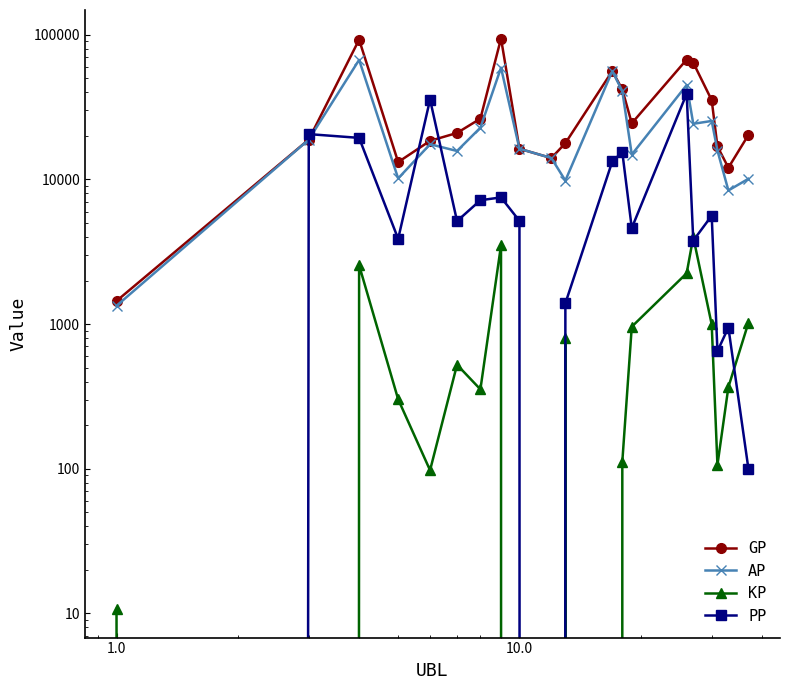

Is the value of PP at 10 greater than the value of KP at 18?

Yes